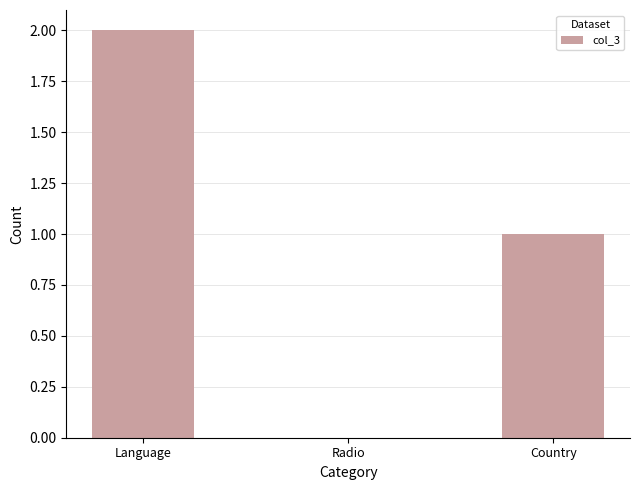

The value at Language is 2. True or false?

True